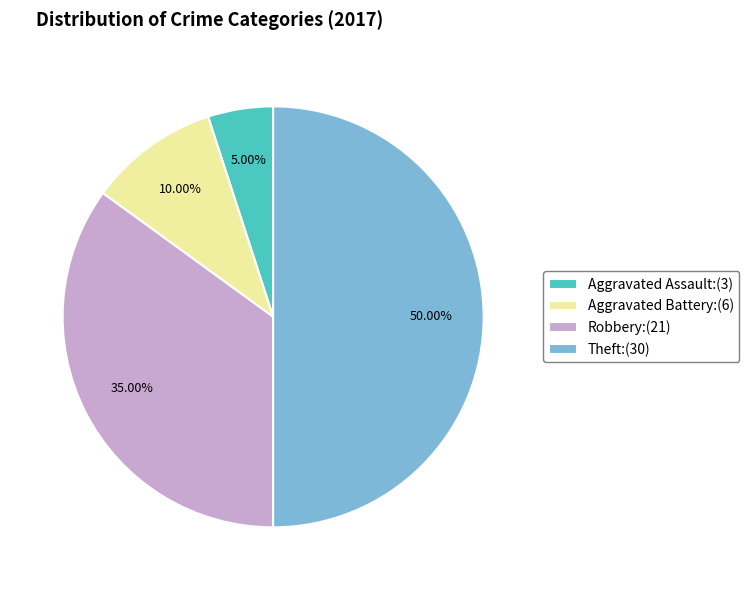

Between Theft and Aggravated Assault, which is larger?

Theft